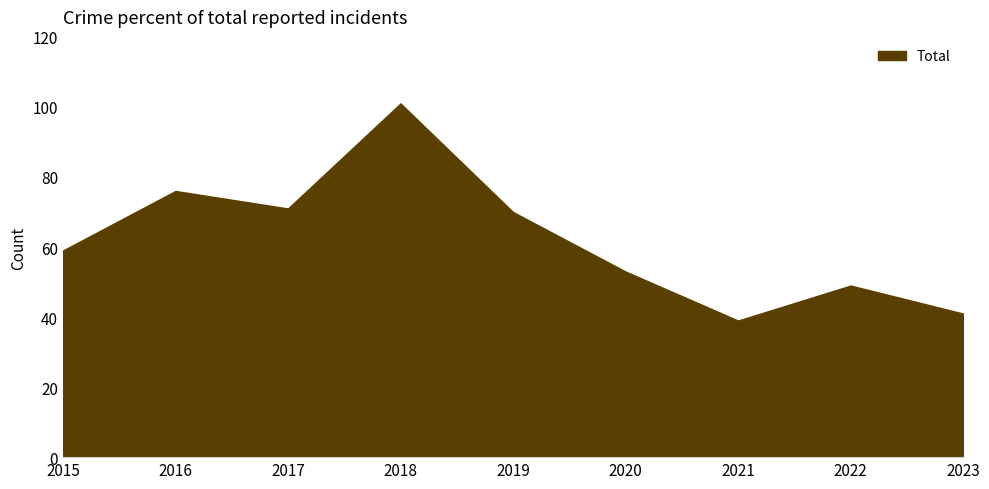

What is the maximum value shown in the chart?

101